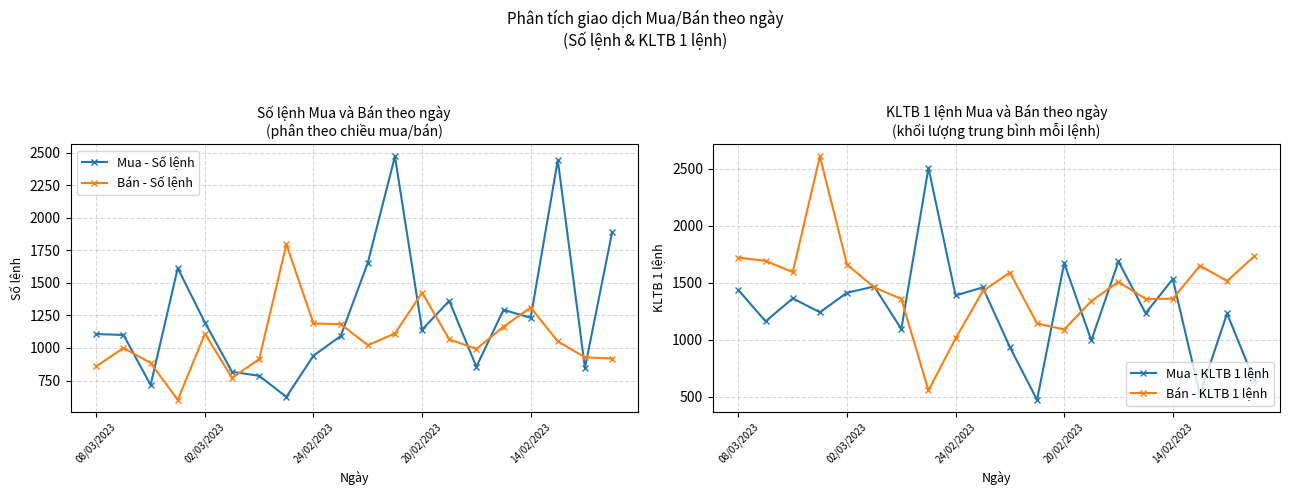

True or false: Mua - Số lệnh and Bán - Số lệnh cross at least once.

True